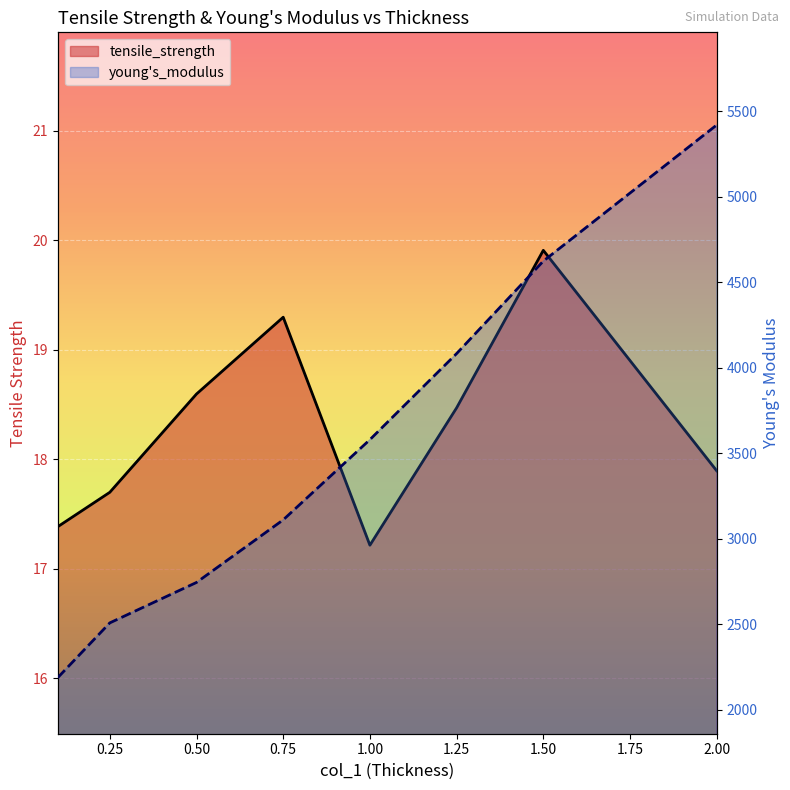

How many series are shown in this chart?

2